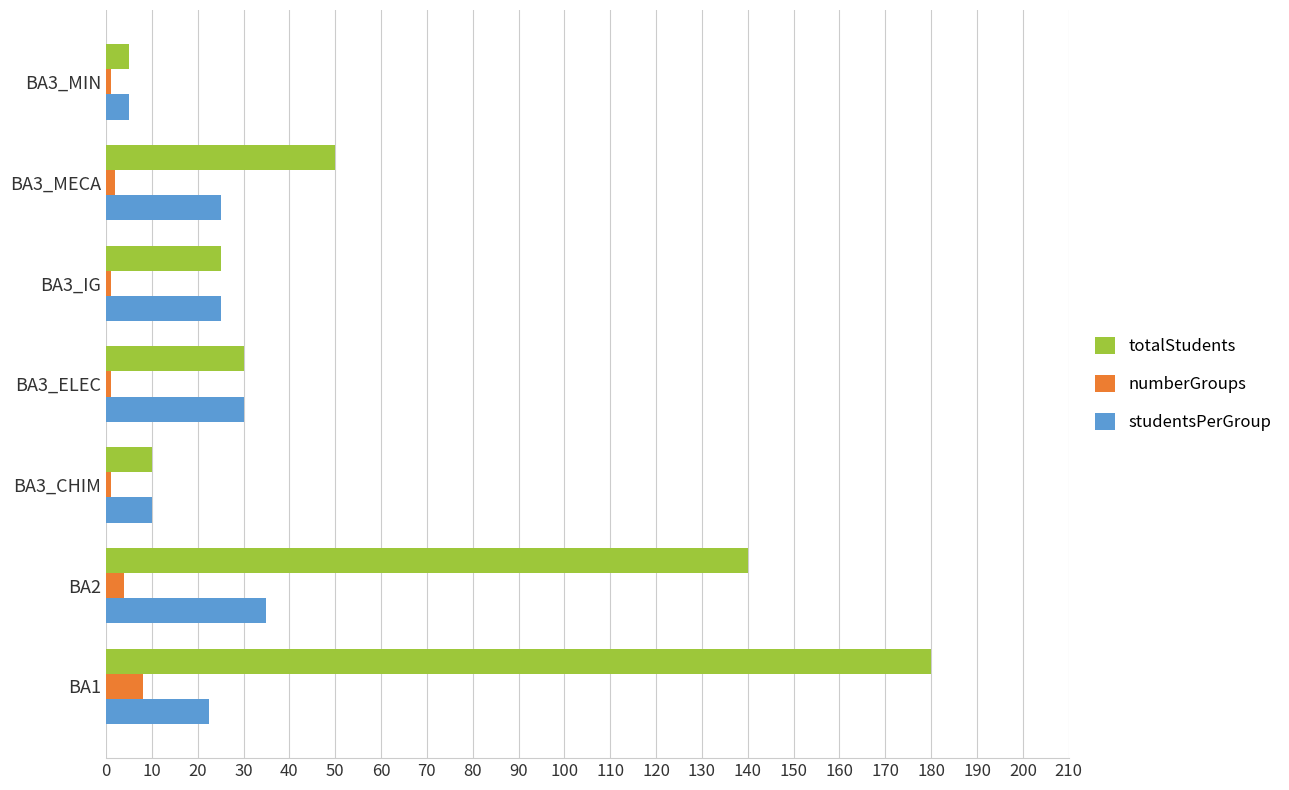

List the series in order of their peak value, highest first.

totalStudents, studentsPerGroup, numberGroups